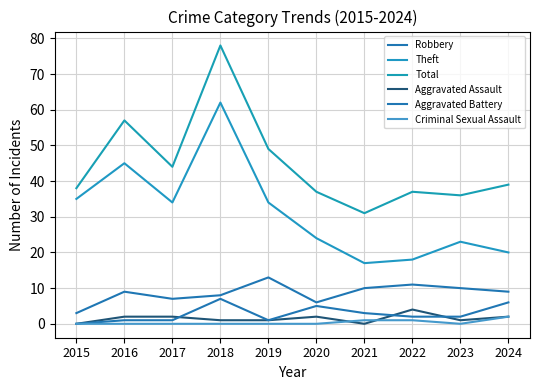

Where is the first local maximum for Aggravated Assault?

2020